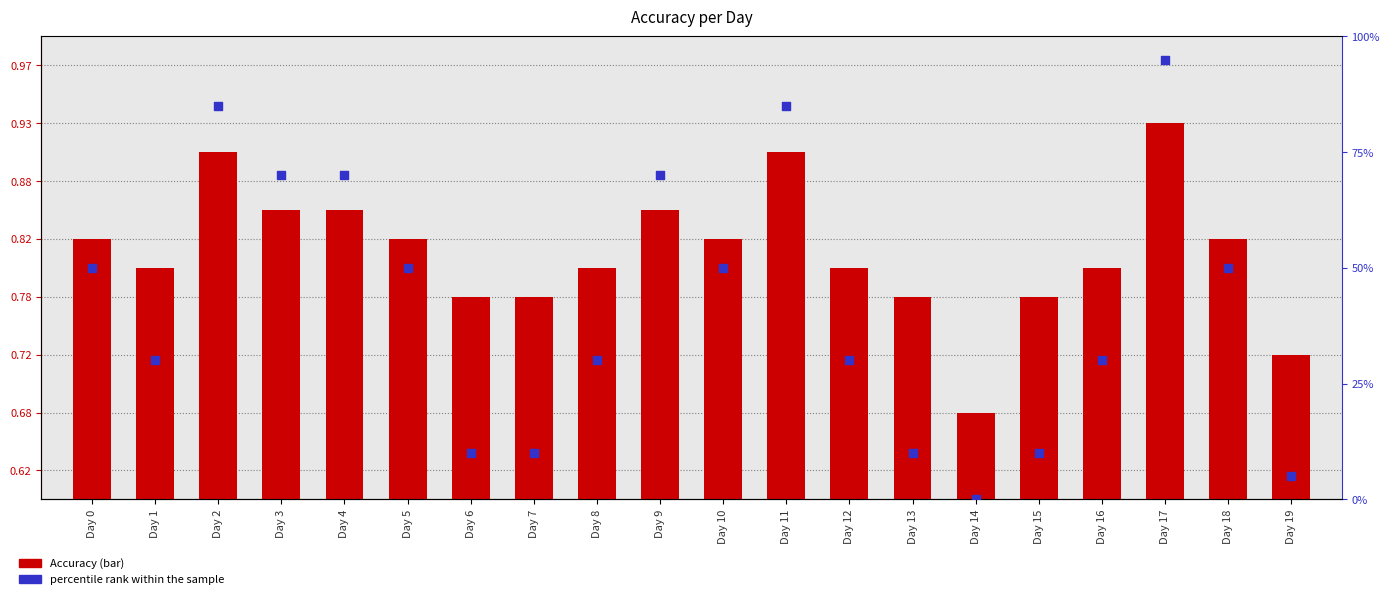

At how many categories does at least one series exceed 94?

1